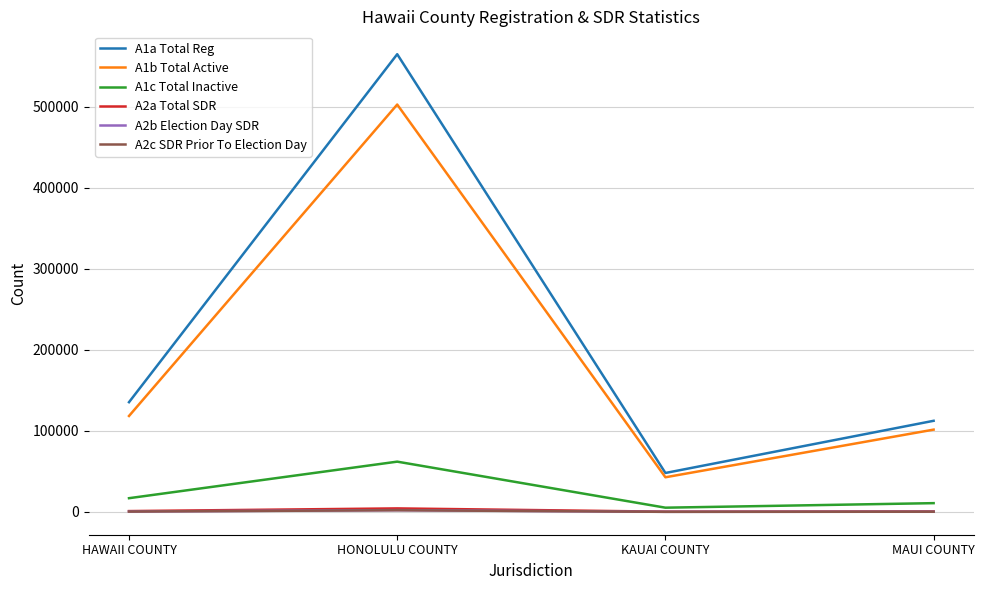

At which category does A1b Total Active reach its first local peak?

HONOLULU COUNTY